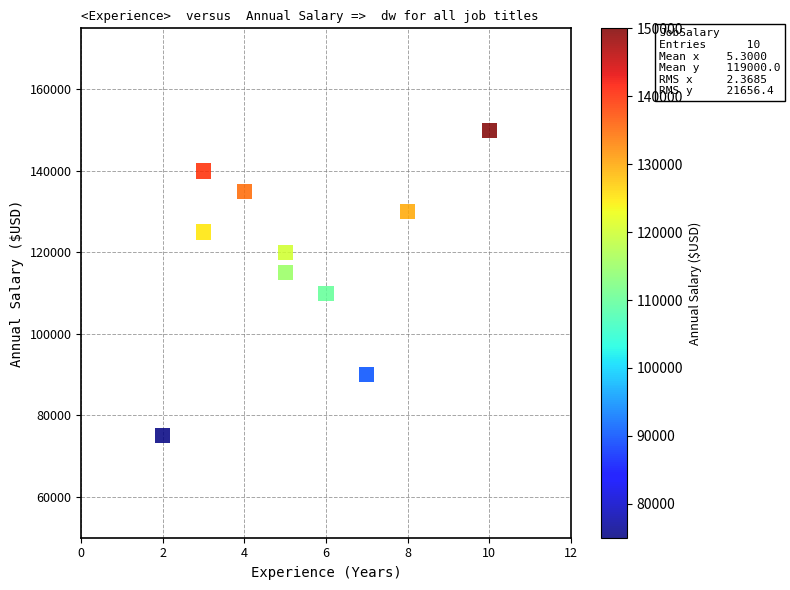

What is the range of Y values (max minus min)?

75000